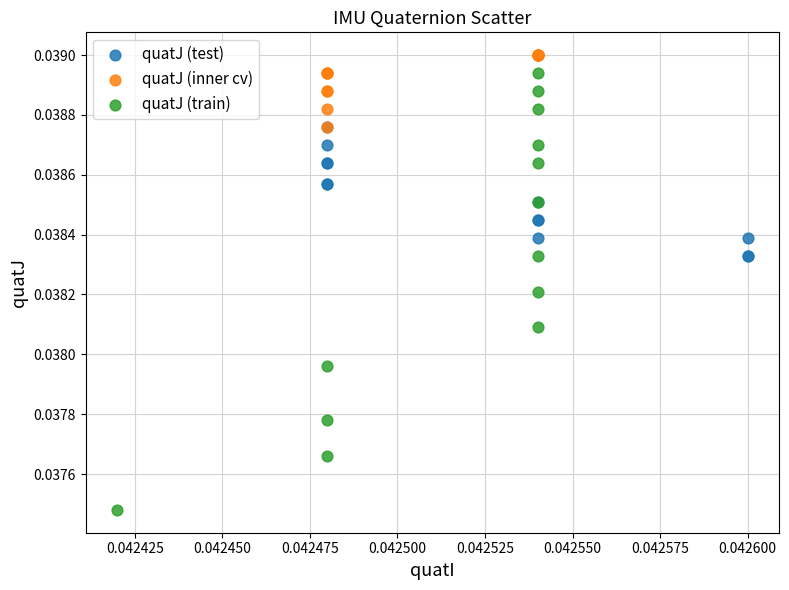

Which series reaches the minimum Y coordinate?

quatJ (train)